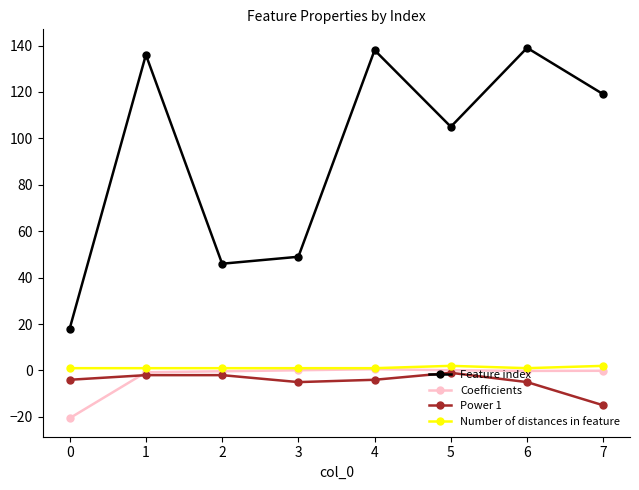

Which series has the largest range (max minus min)?

Feature index